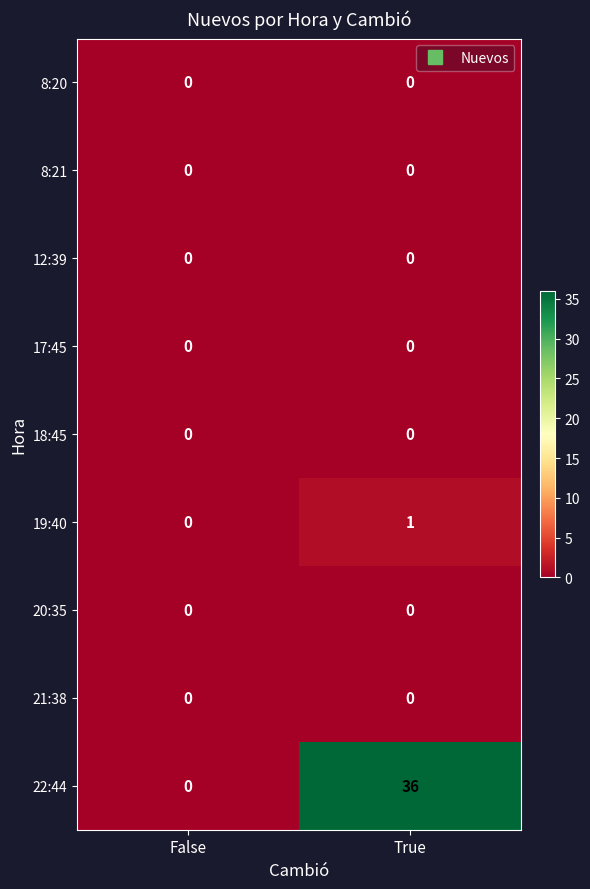

Between False and True, which series saw the biggest shift?

22:44